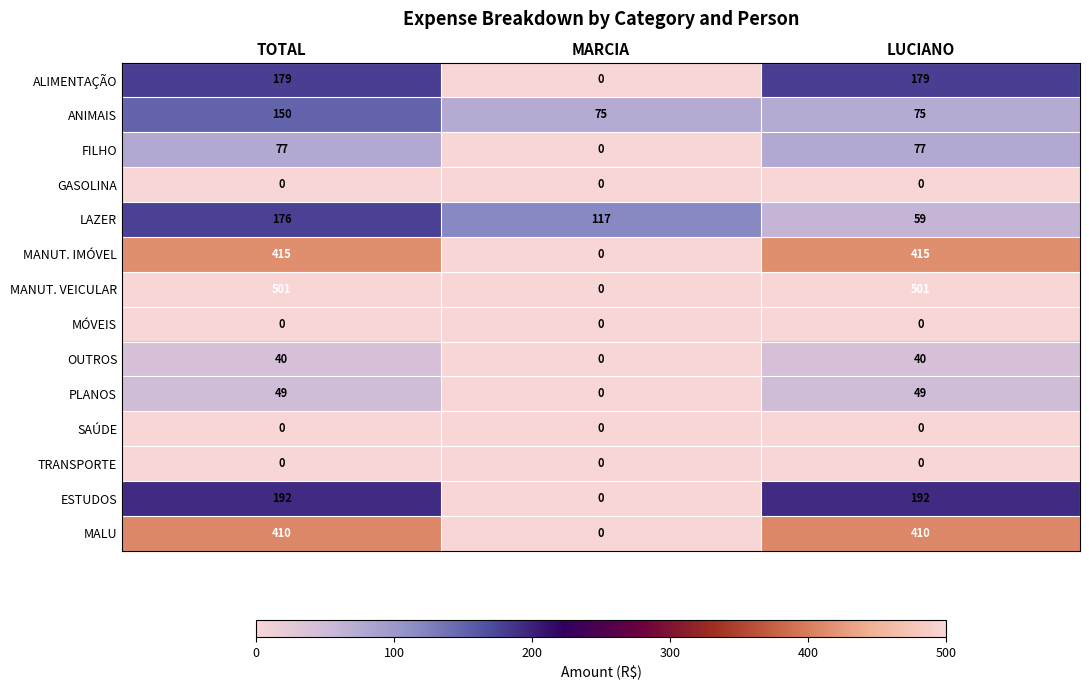

At how many categories does at least one series exceed 37?

3